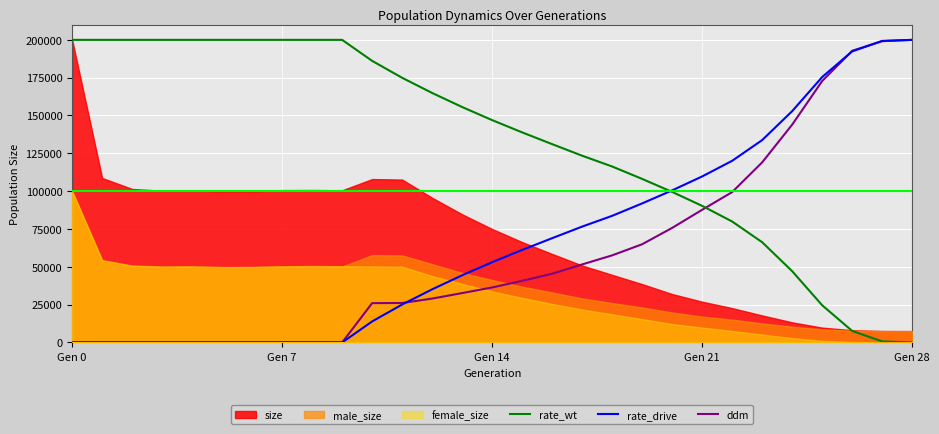

True or false: rate_drive has a value of 202230.5 at 23.

False